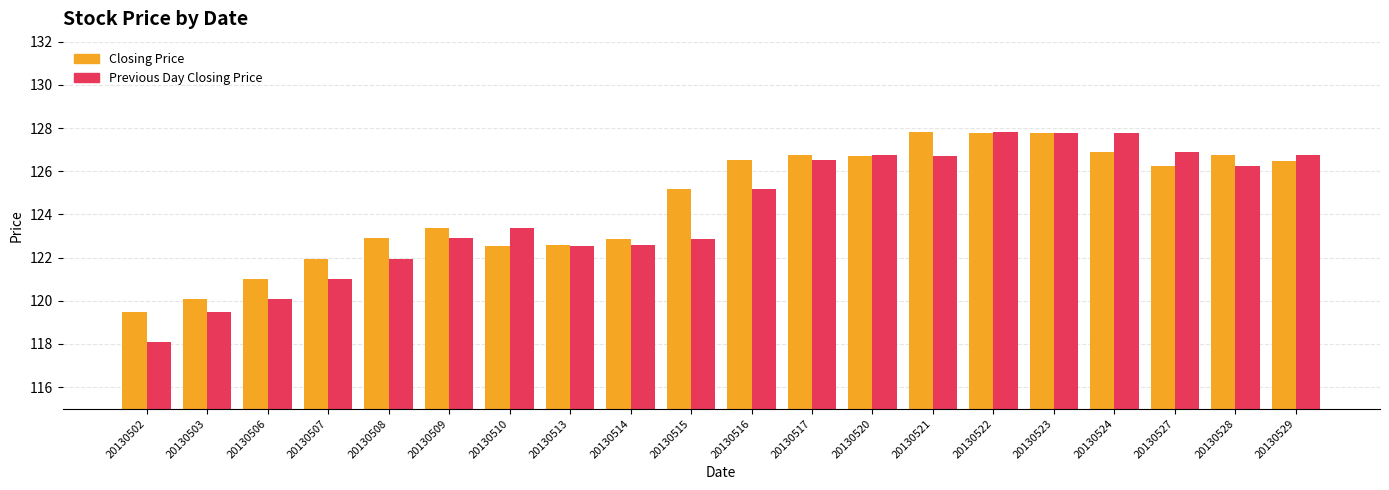

What are all the series names shown in the legend?

Closing Price, Previous Day Closing Price